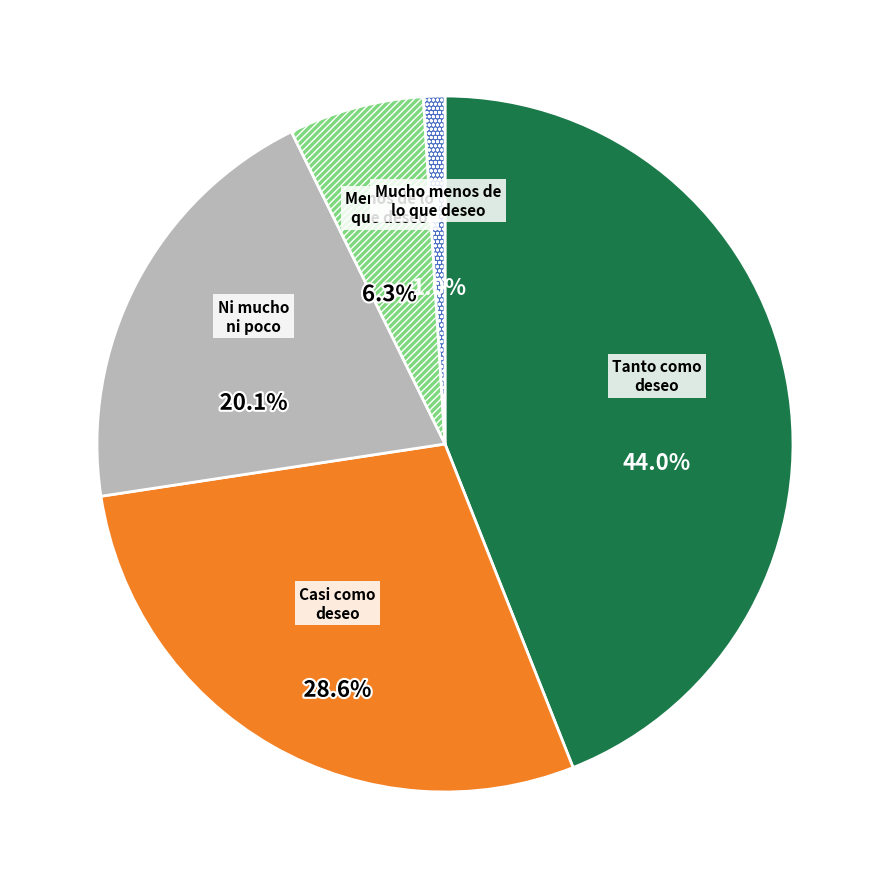

Does any single category account for the majority?

No